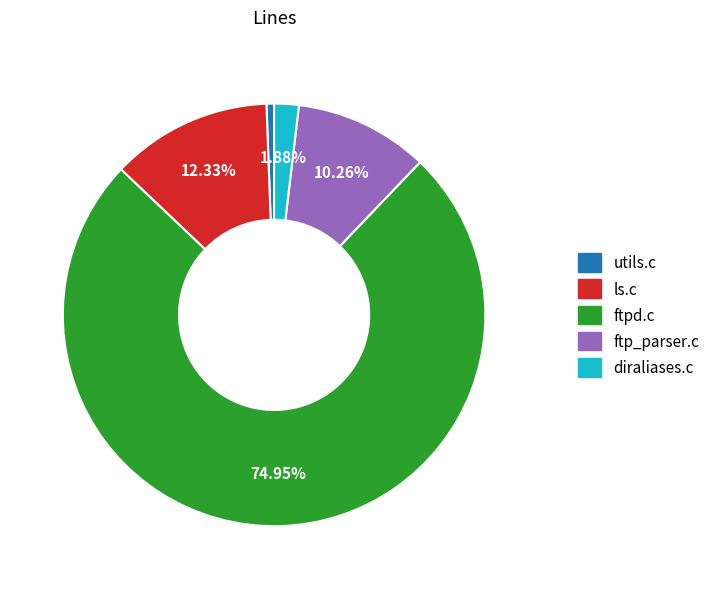

What percentage is NOT represented by ls.c?

87.7%